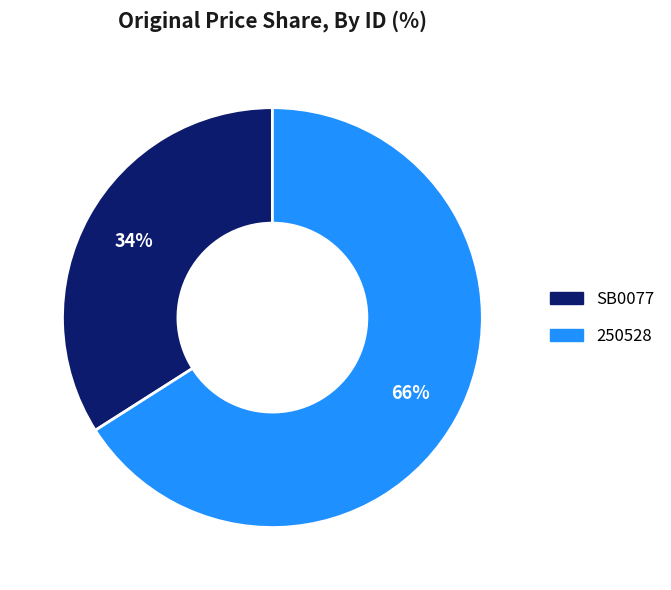

Is the sum of 250528 and SB0077 greater than half?

Yes